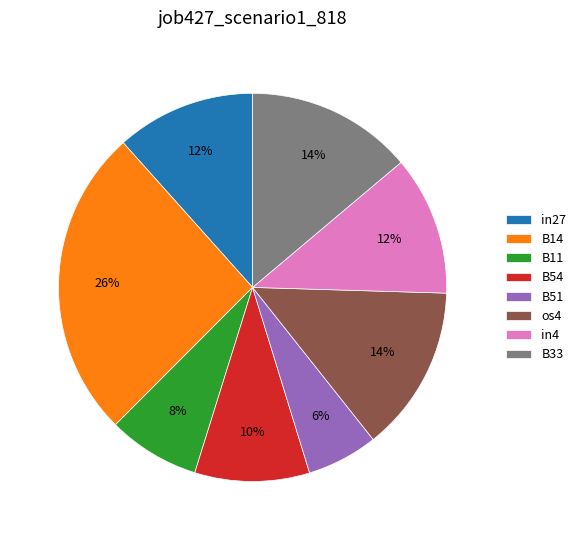

To the nearest percent, what is the average slice percentage?

12%